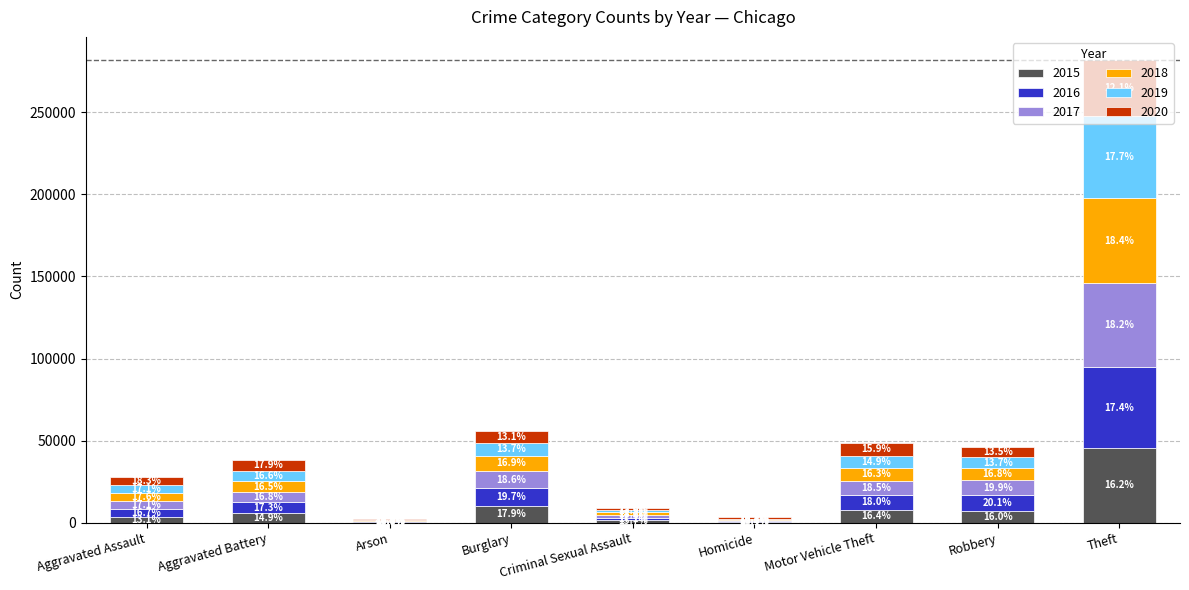

Are the bars grouped side by side (vs. stacked)?

No